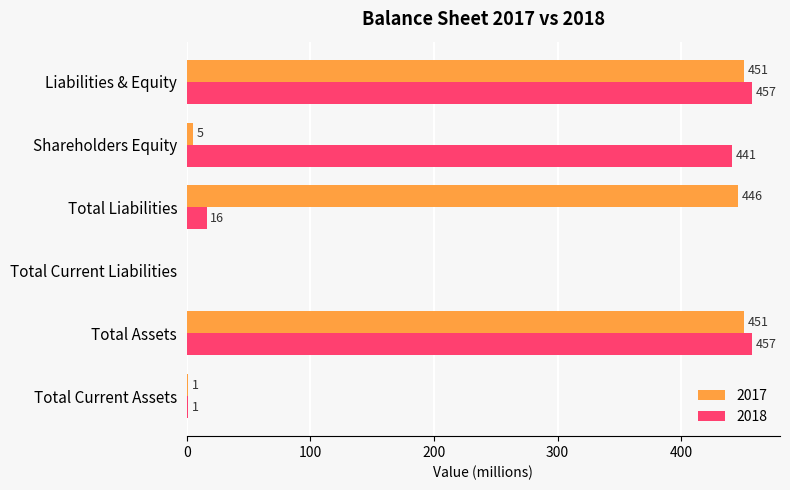

What is the sum of the 2018 values at Shareholders Equity and Total Current Assets?

442